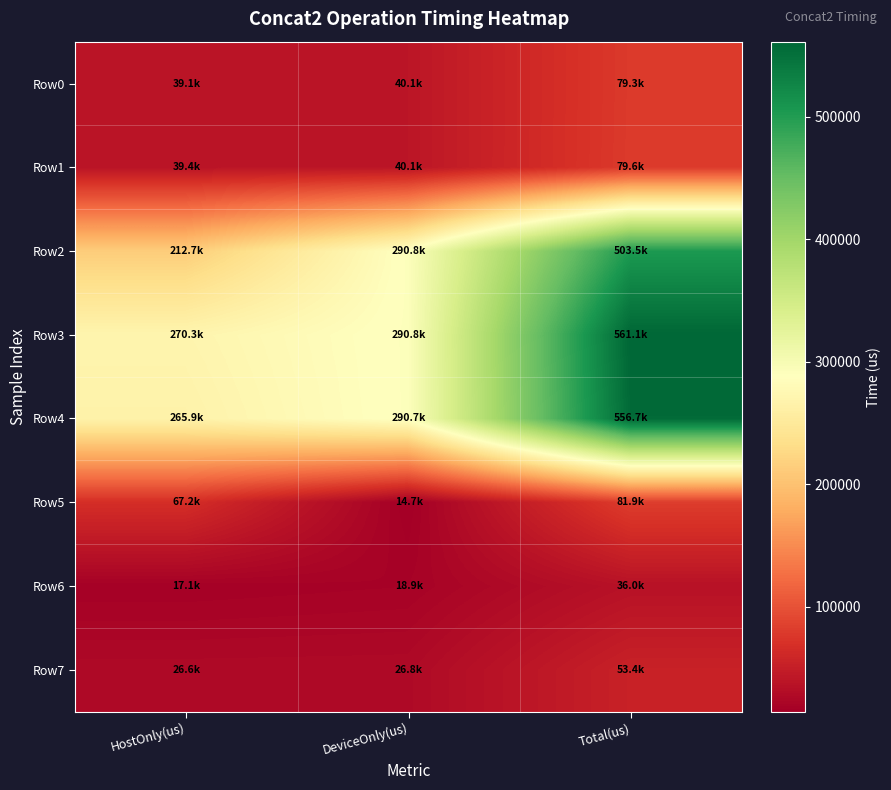

Rank the series by their maximum value, from lowest to highest.

Row6, Row7, Row0, Row1, Row5, Row2, Row4, Row3